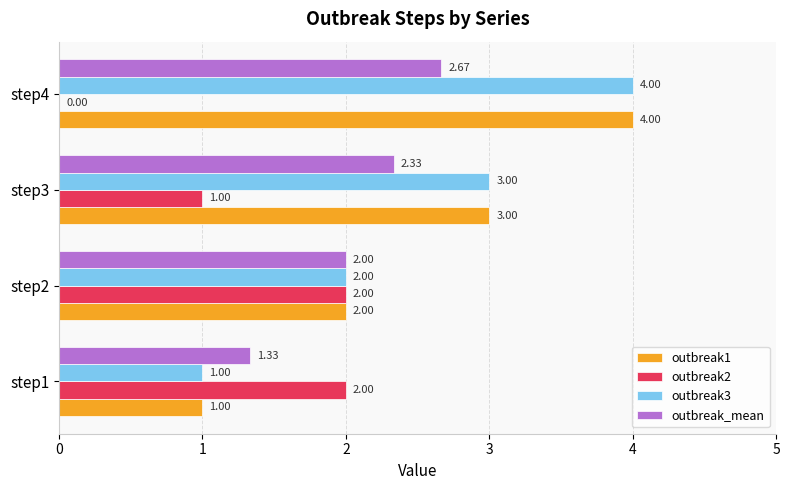

At which category is the sum across all series the highest?

step4